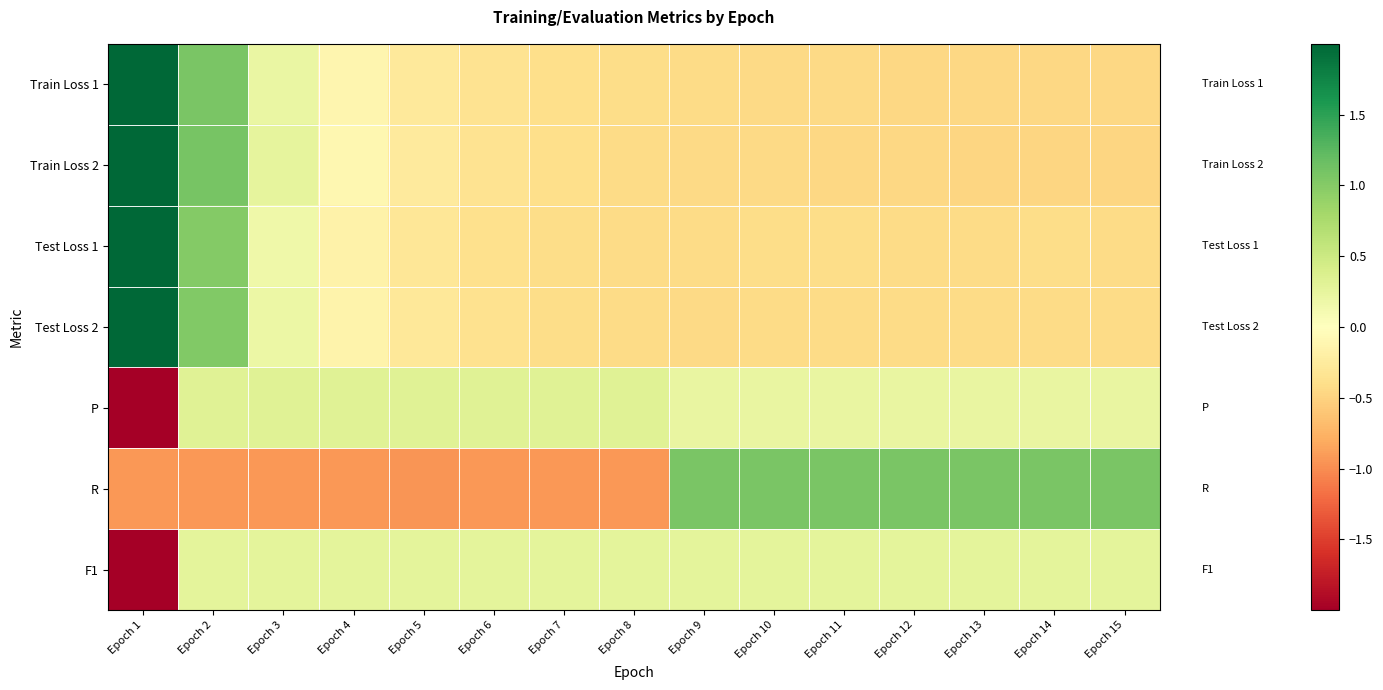

Rank the series by their maximum value, from lowest to highest.

F1, P, R, Train Loss 2, Train Loss 1, Test Loss 2, Test Loss 1